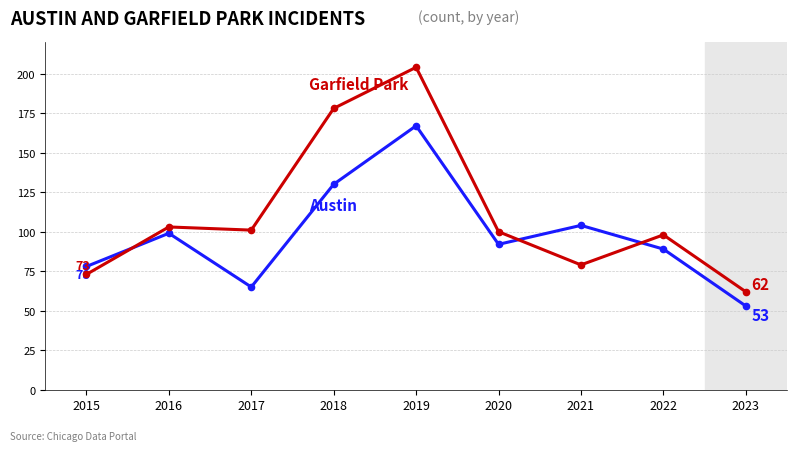

Which category has the lowest value across all series?

2023